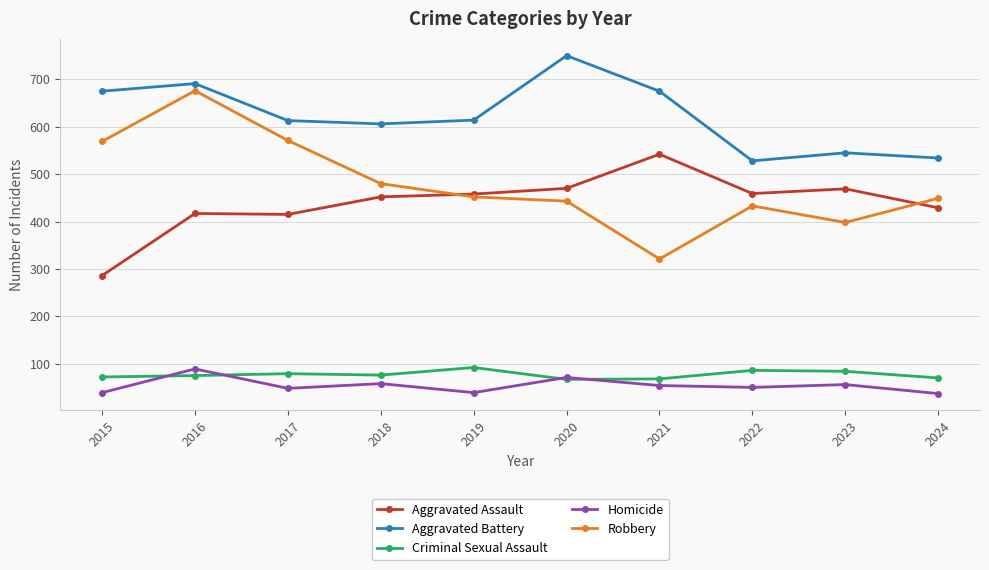

Which series changed the most between 2017 and 2022?

Robbery